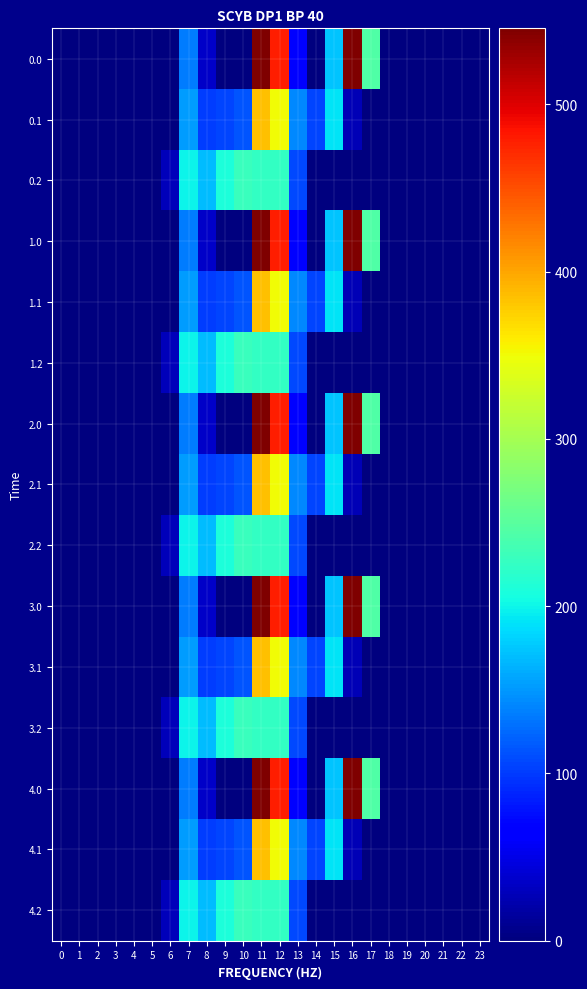

What is the greatest value displayed?

545.4